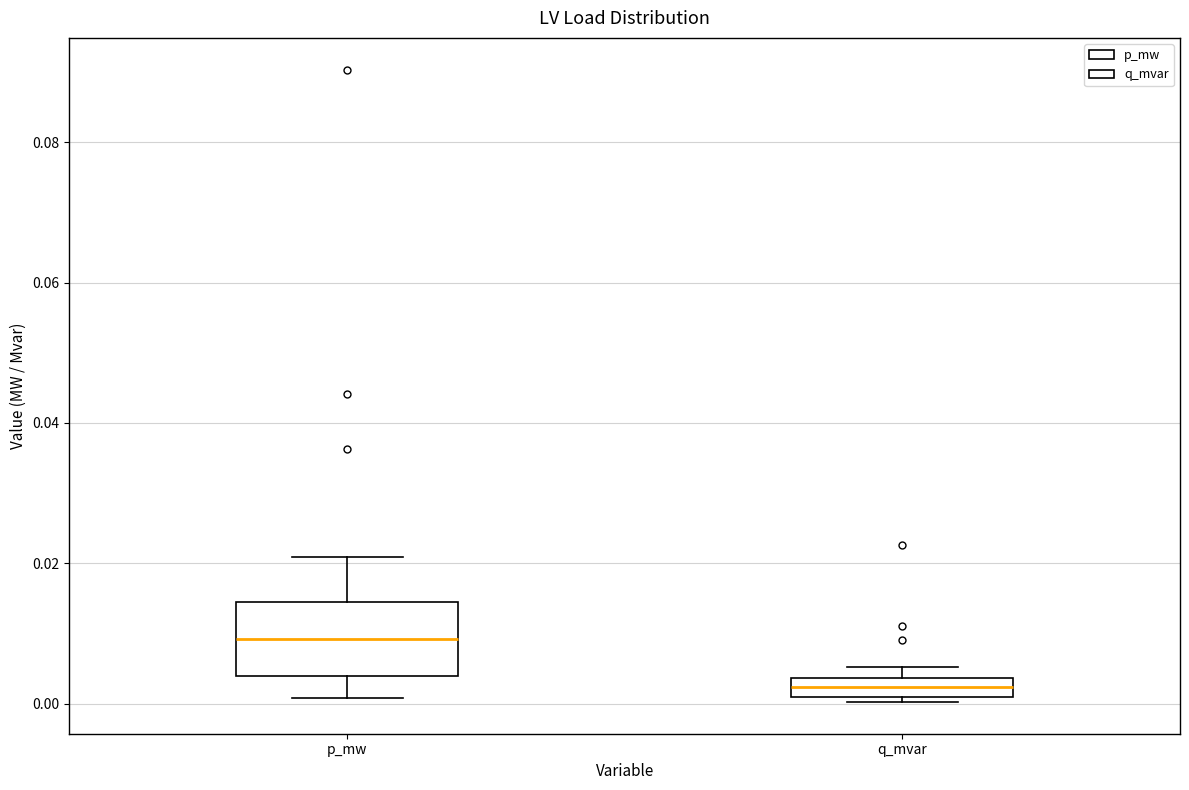

Which box is the tallest, from its lower edge to its upper edge?

p_mw